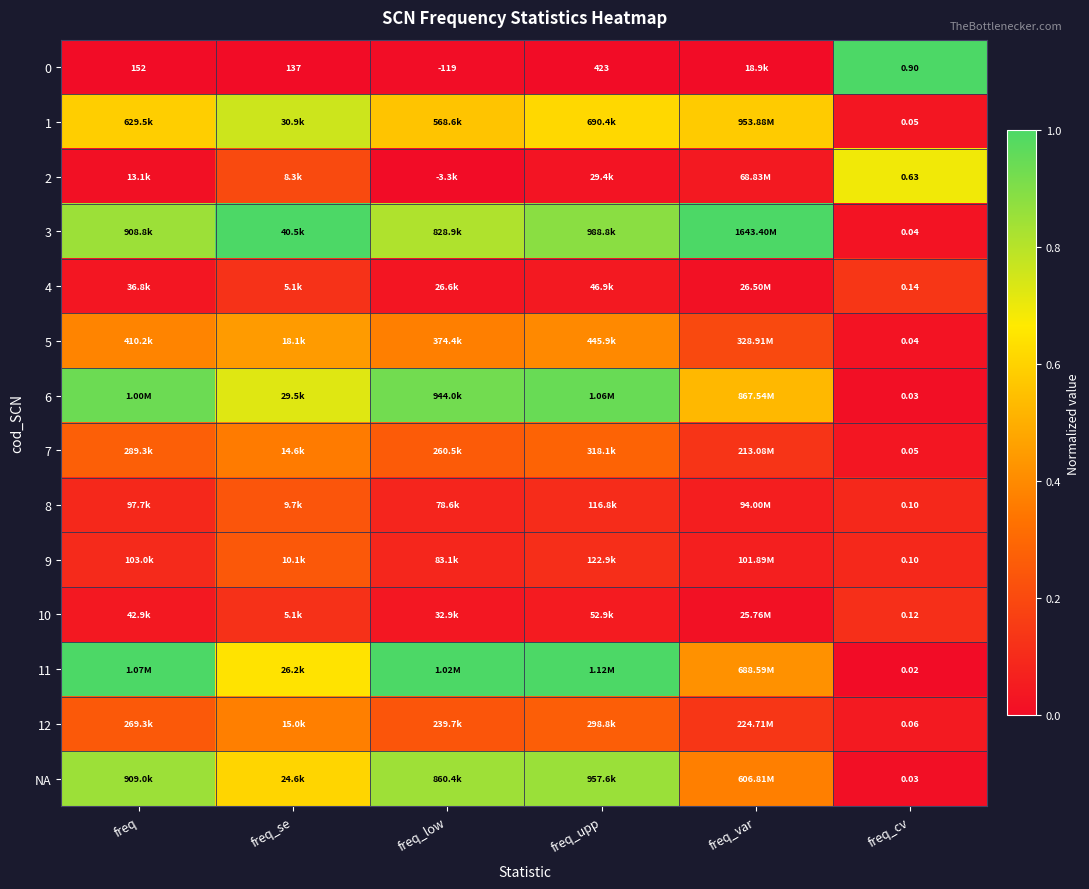

The 8 series shows 0.2 at freq_upp. True or false?

False